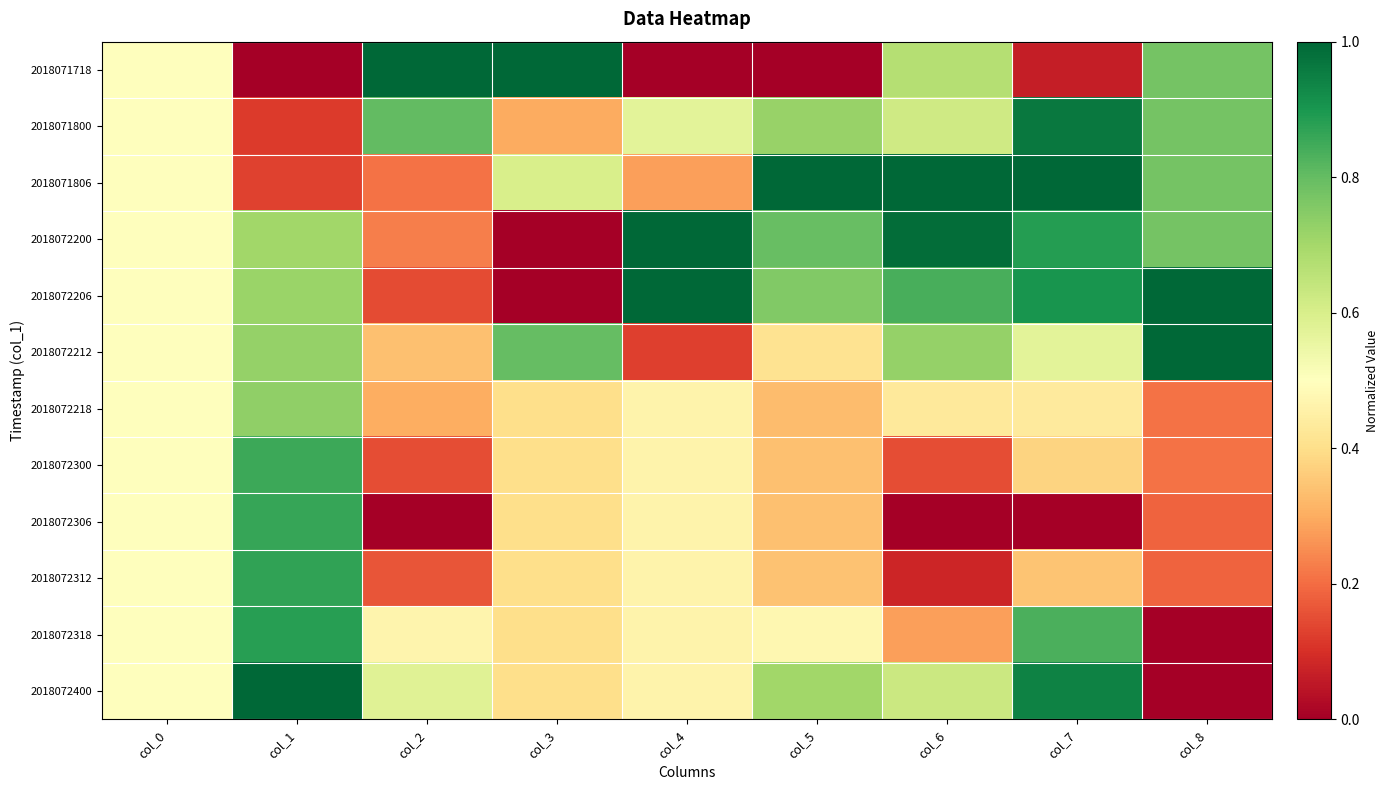

Which series has the largest total across all categories?

2018072200